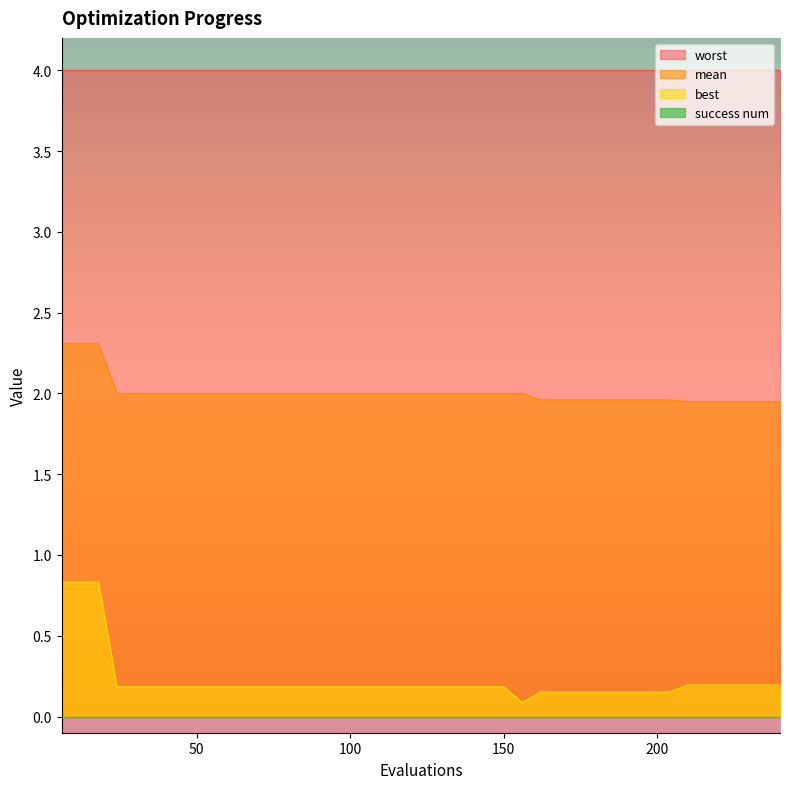

Is it true that best equals 0.0 at 186?

False